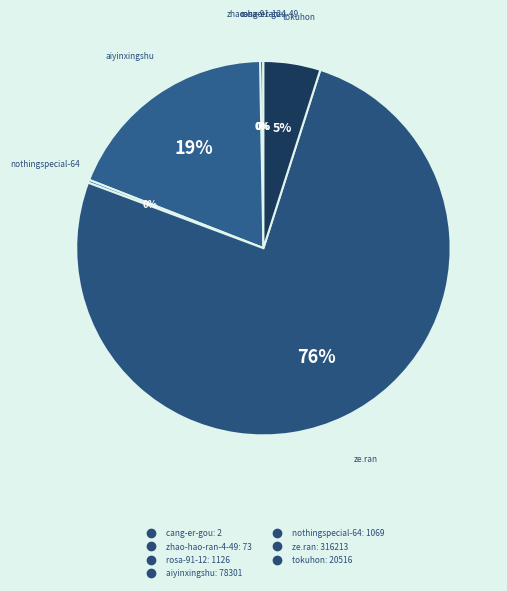

Is there a majority slice in this chart?

Yes